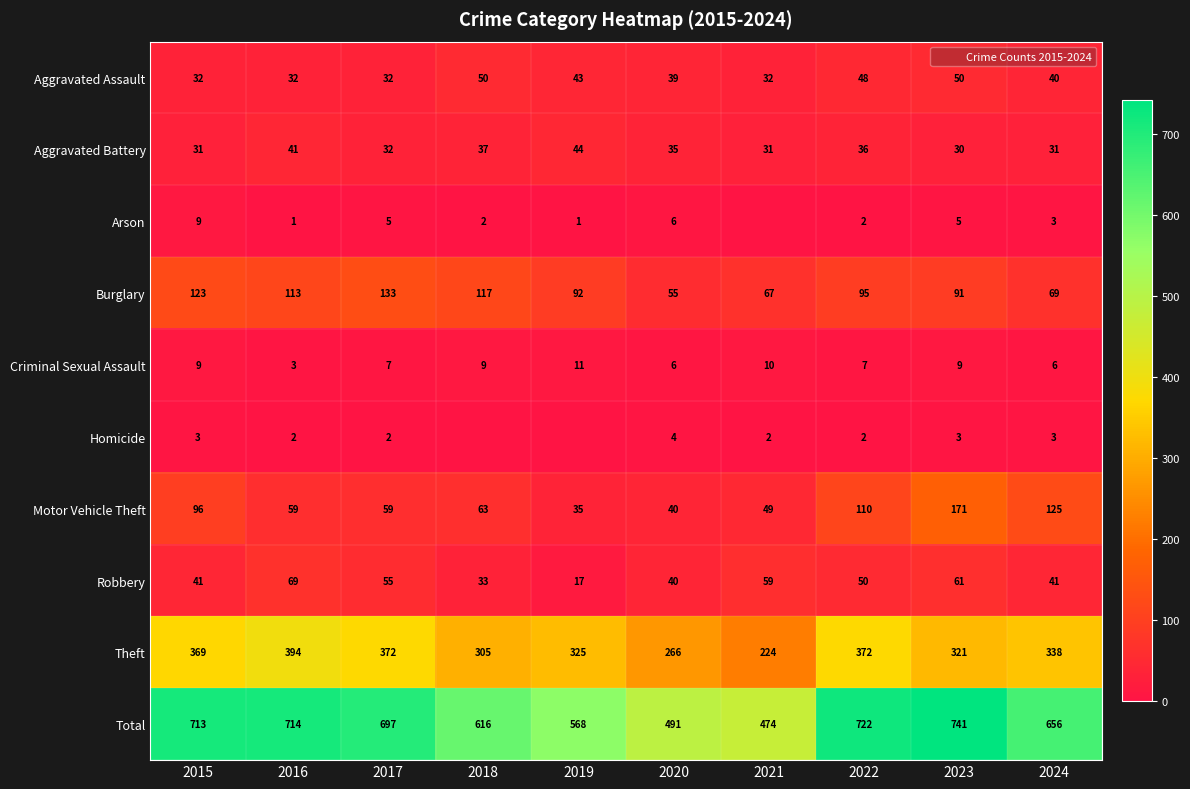

What is the sum of all Homicide values?

21